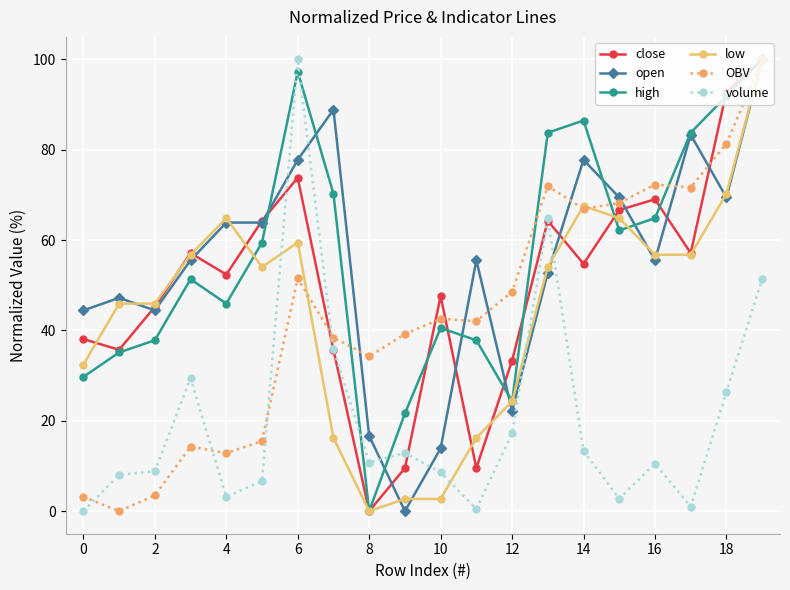

How many values in high are above zero?

19